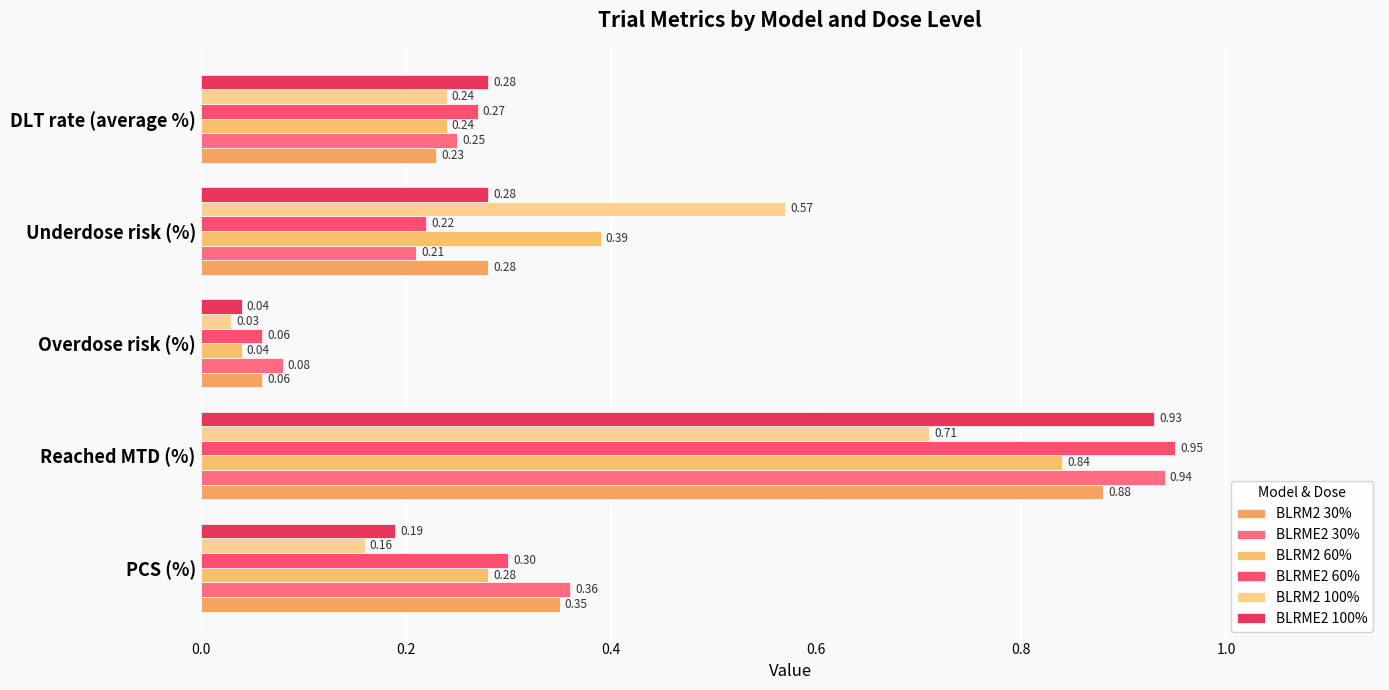

Reading right to left, extract all data points from this chart.

BLRM2 30%: 0.2	0.3	0.1	0.9	0.3
BLRME2 30%: 0.2	0.2	0.1	0.9	0.4
BLRM2 60%: 0.2	0.4	0.0	0.8	0.3
BLRME2 60%: 0.3	0.2	0.1	0.9	0.3
BLRM2 100%: 0.2	0.6	0.0	0.7	0.2
BLRME2 100%: 0.3	0.3	0.0	0.9	0.2